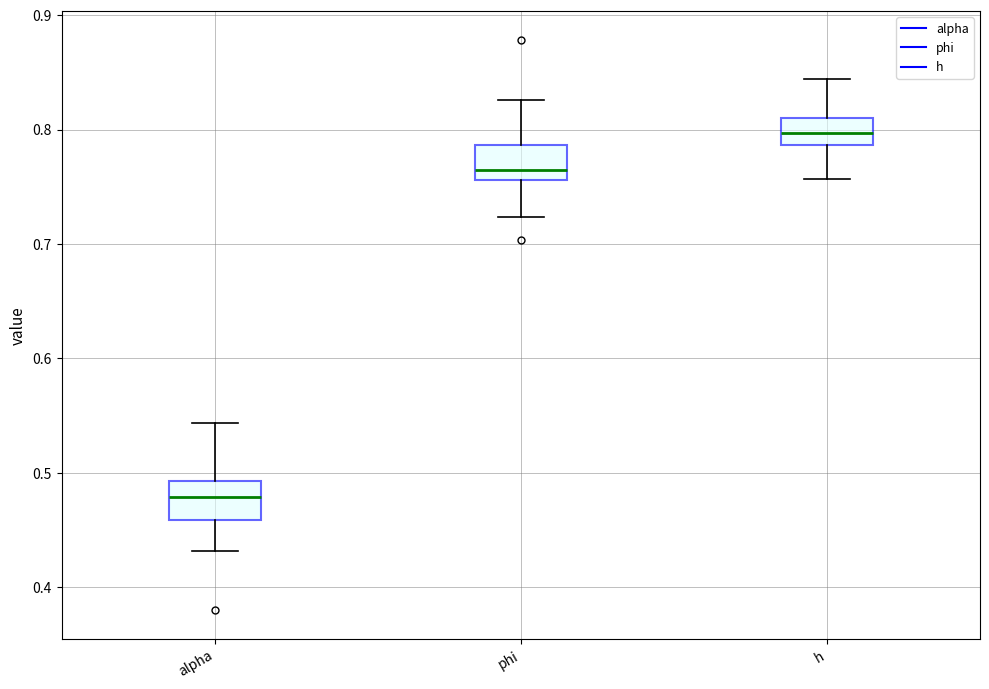

Reading left to right, transcribe this box plot: for each box, give where its median line is, the range the box spans, and where its two whiskers end, as read against the y-axis. The values are not printed on the chart, so give them approximately, as read against the axis.

alpha: median 0.48, box 0.46 to 0.49, whiskers 0.43 to 0.54
phi: median 0.76 (just above the box's lower edge), box 0.76 to 0.79, whiskers 0.72 to 0.83
h: median 0.80, box 0.79 to 0.81, whiskers 0.76 to 0.84